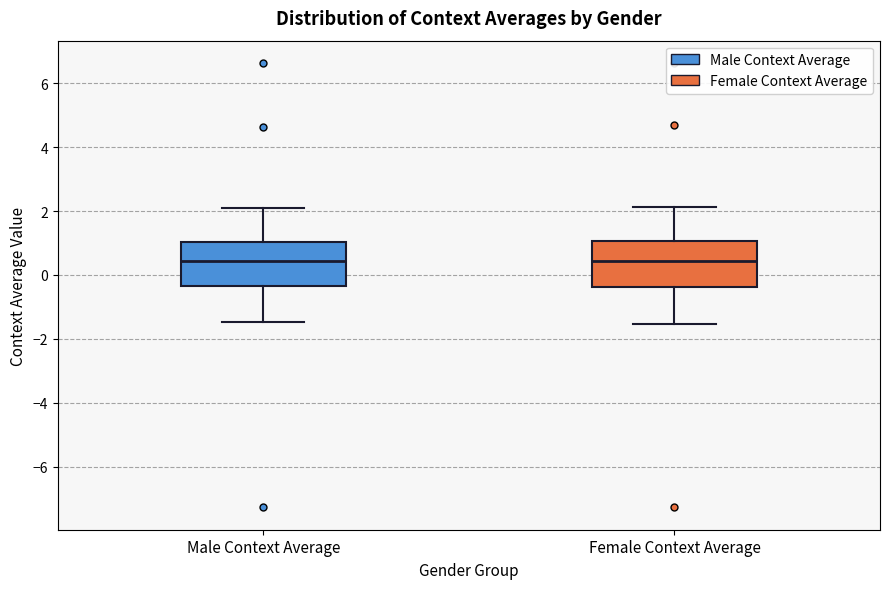

Reading left to right, transcribe this box plot: for each box, give where its median line is, the range the box spans, and where its two whiskers end, as read against the y-axis. The values are not printed on the chart, so give them approximately, as read against the axis.

Male Context Average: median 0.4, box -0.4 to 1.0, whiskers -1.4 to 2.2
Female Context Average: median 0.4, box -0.4 to 1.0, whiskers -1.6 to 2.2